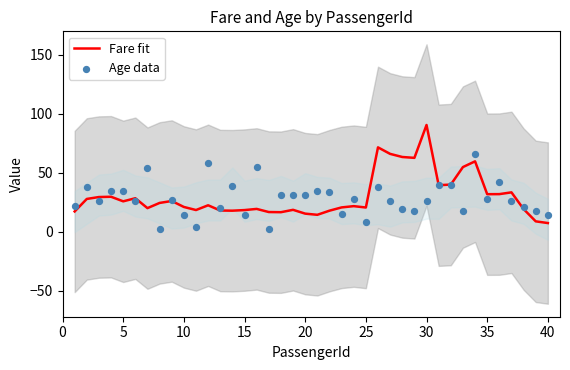

What is the maximum value for Fare fit?

90.6